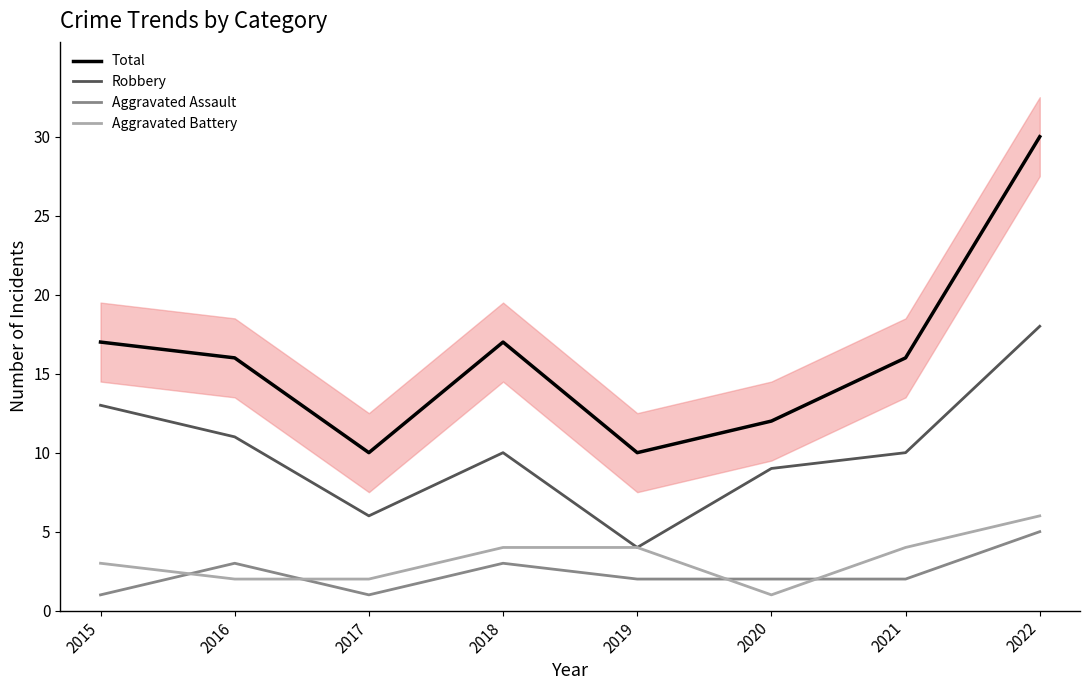

Count the Aggravated Battery values in the range 2 to 4.

6